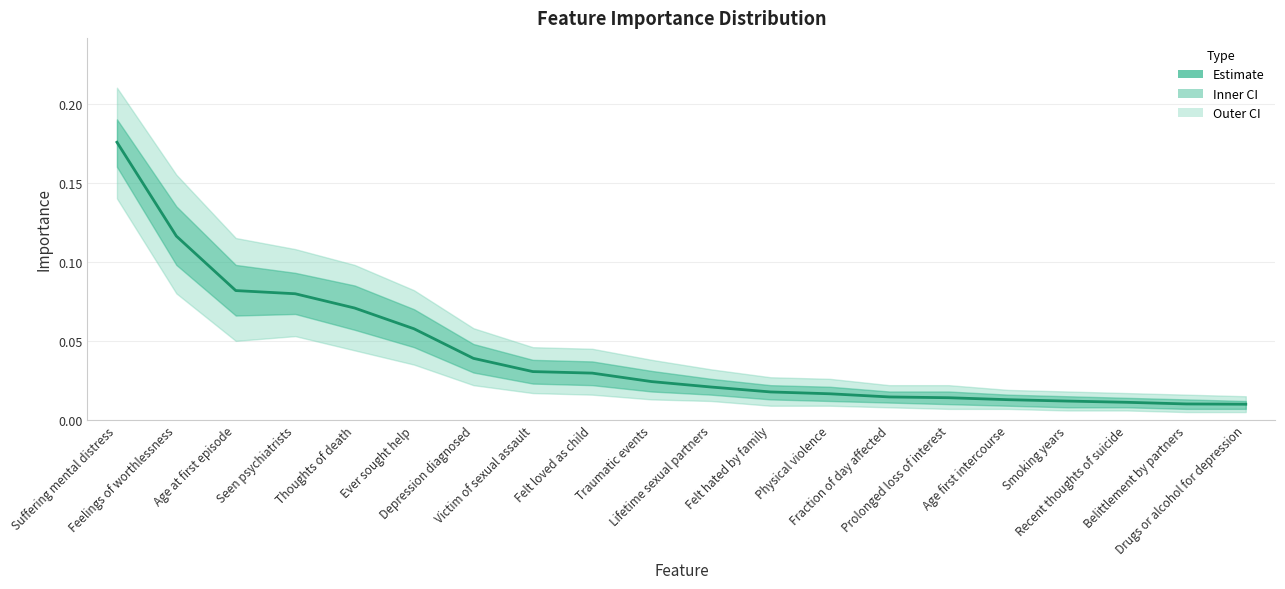

Where is the data nearest to the value 0?

Drugs or alcohol for depression